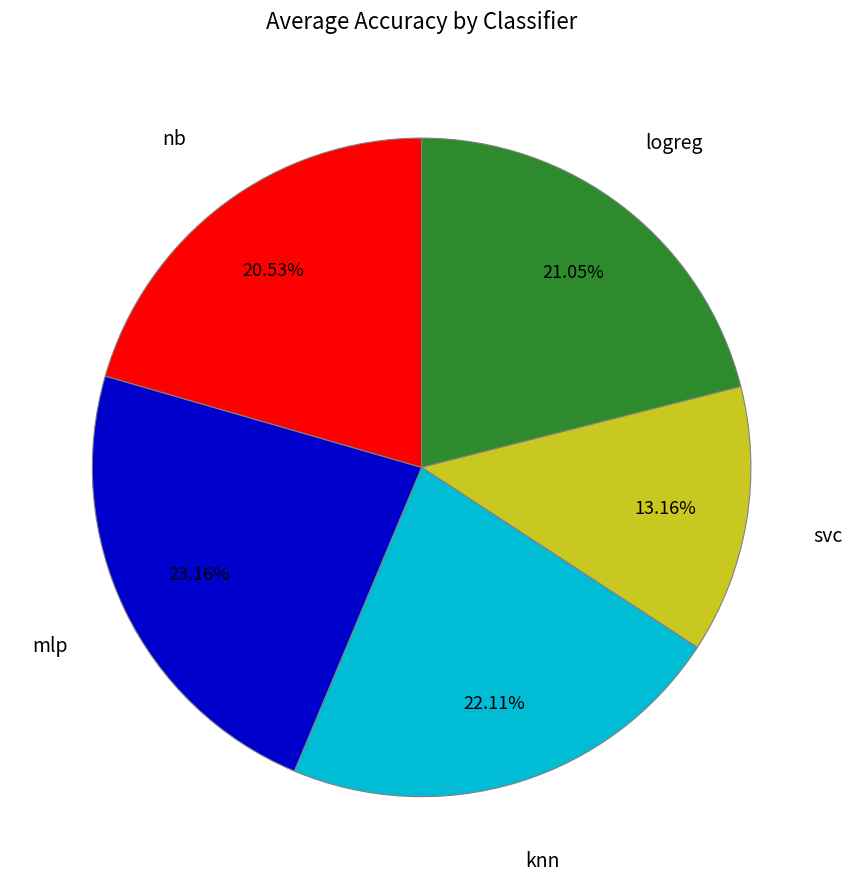

What percentage is NOT represented by knn?

77.9%